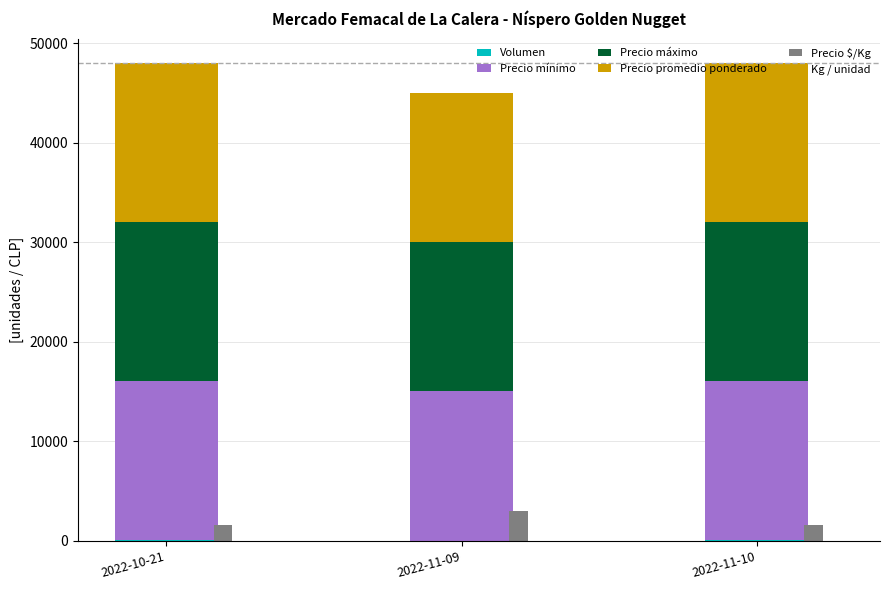

What is the total value across all series at 2022-11-10?

49677